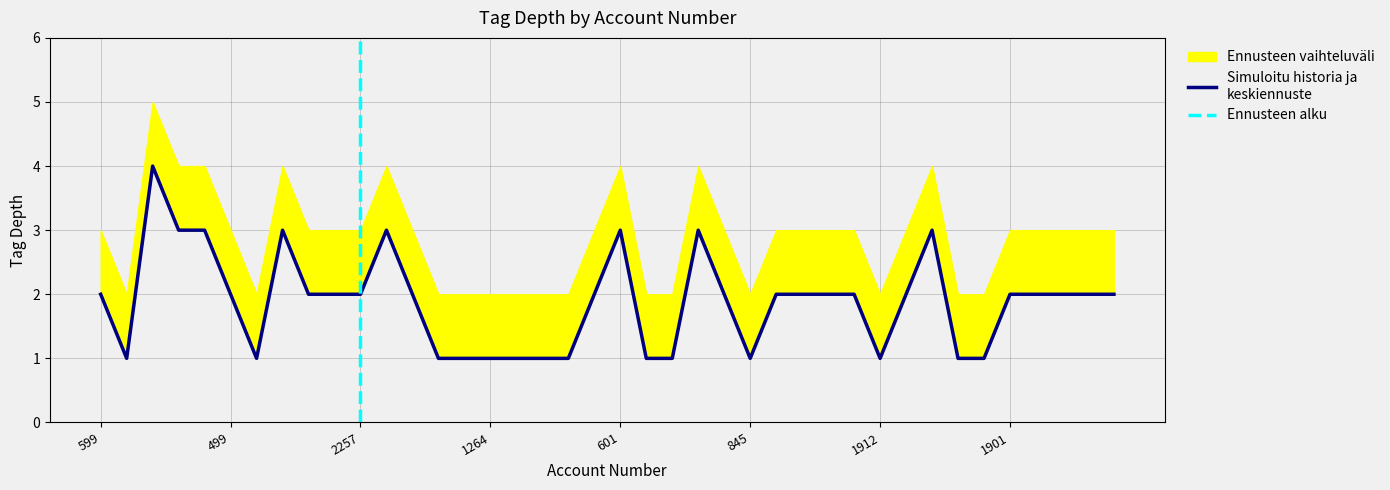

What is the smallest value displayed?

1